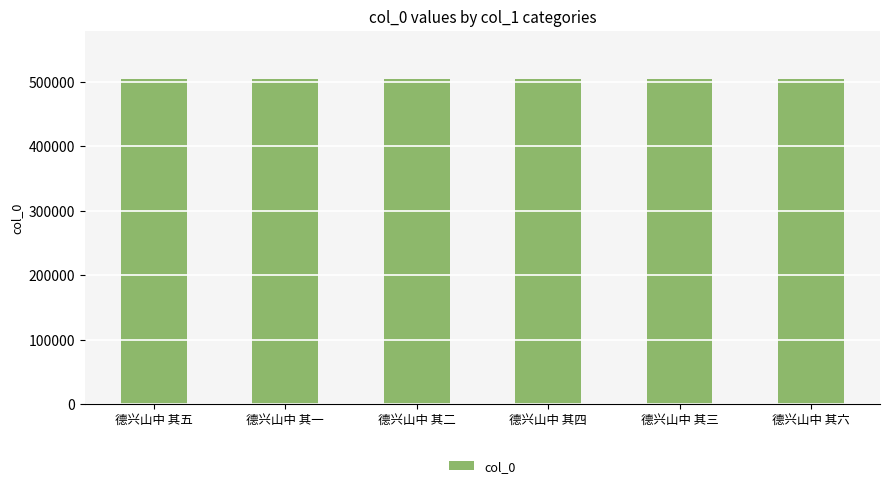

How many distinct data groups are displayed?

1